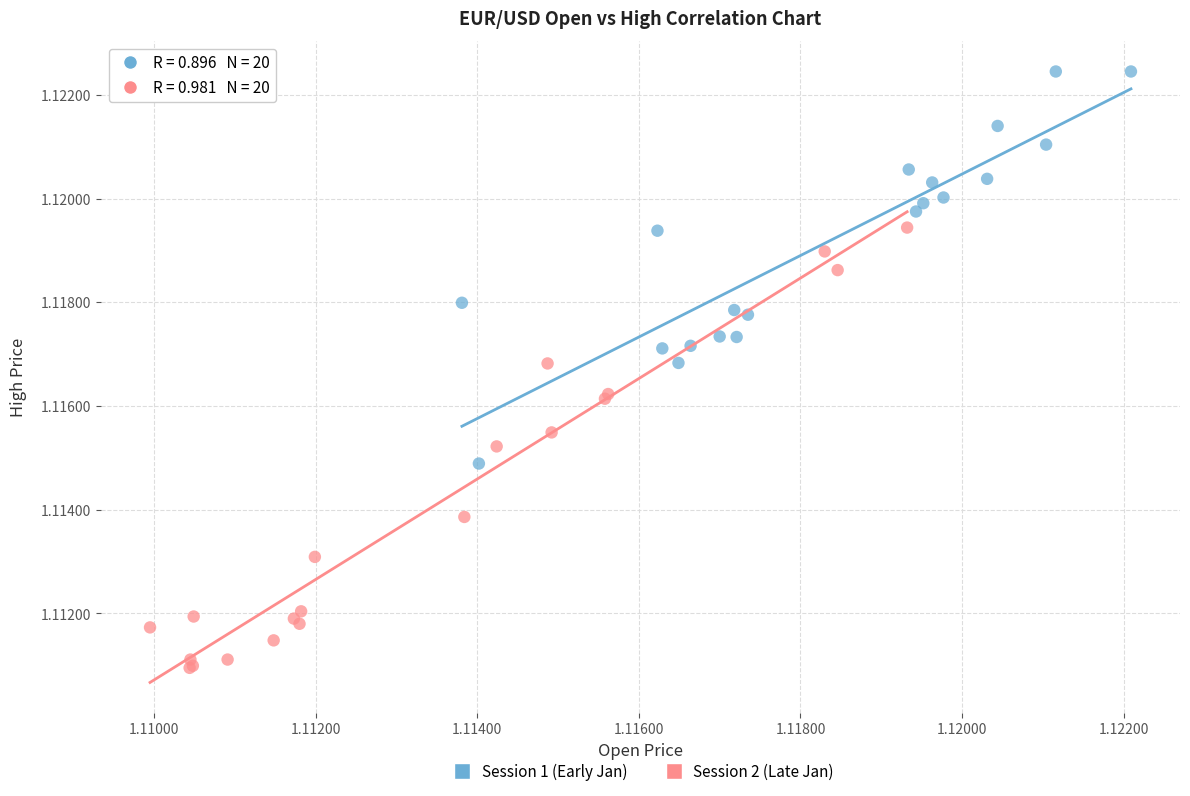

Which series contains the highest Y value?

Session 1 (Early Jan)